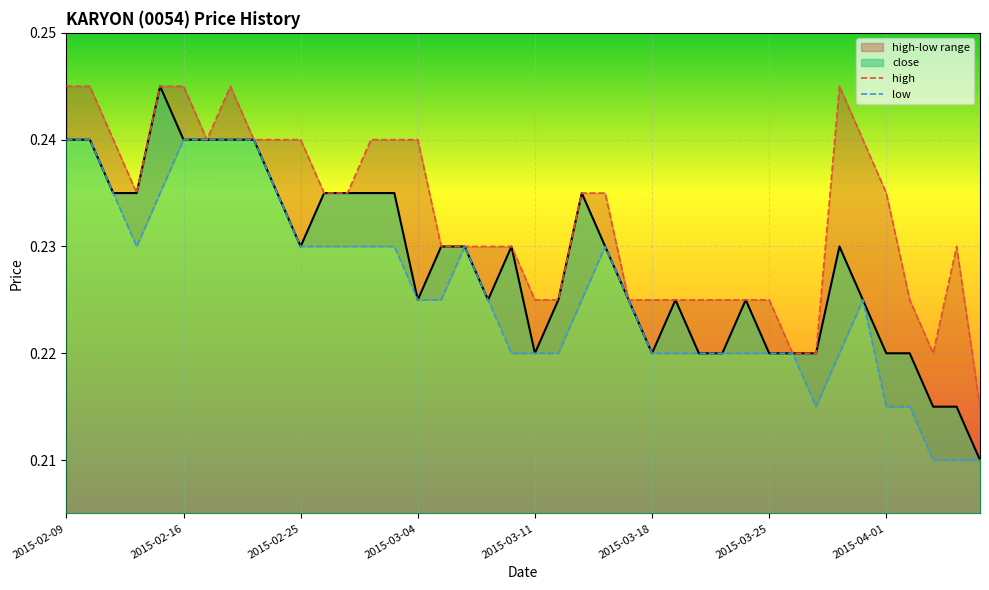

True or false: low has more than 0 points higher than both neighbors.

True